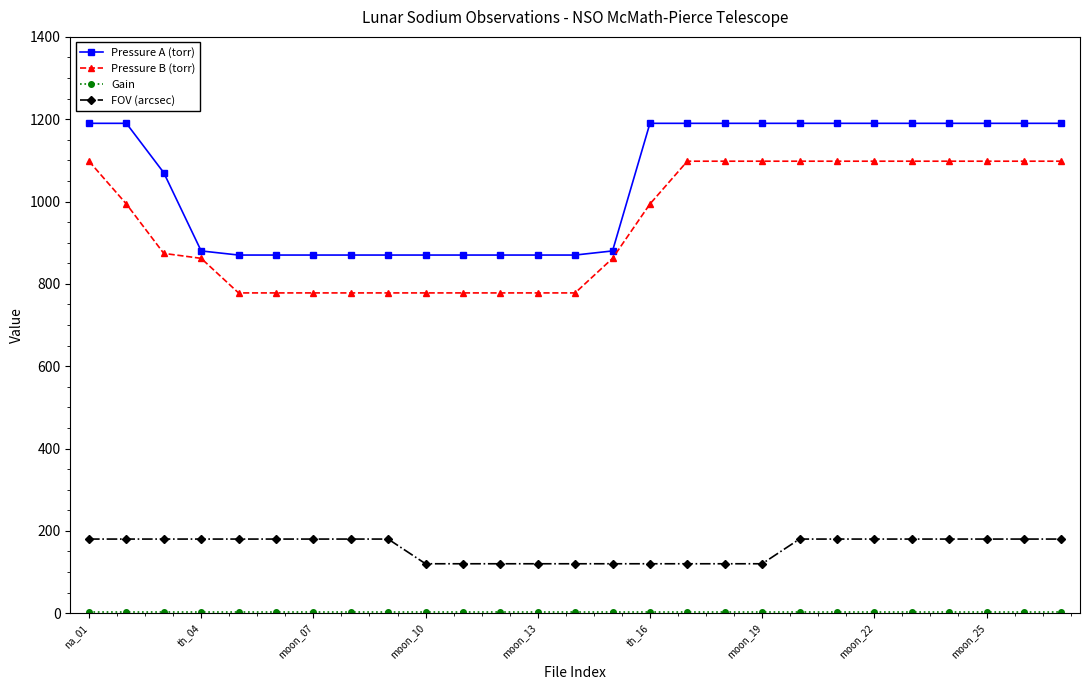

At how many categories does at least one series exceed 376?

27